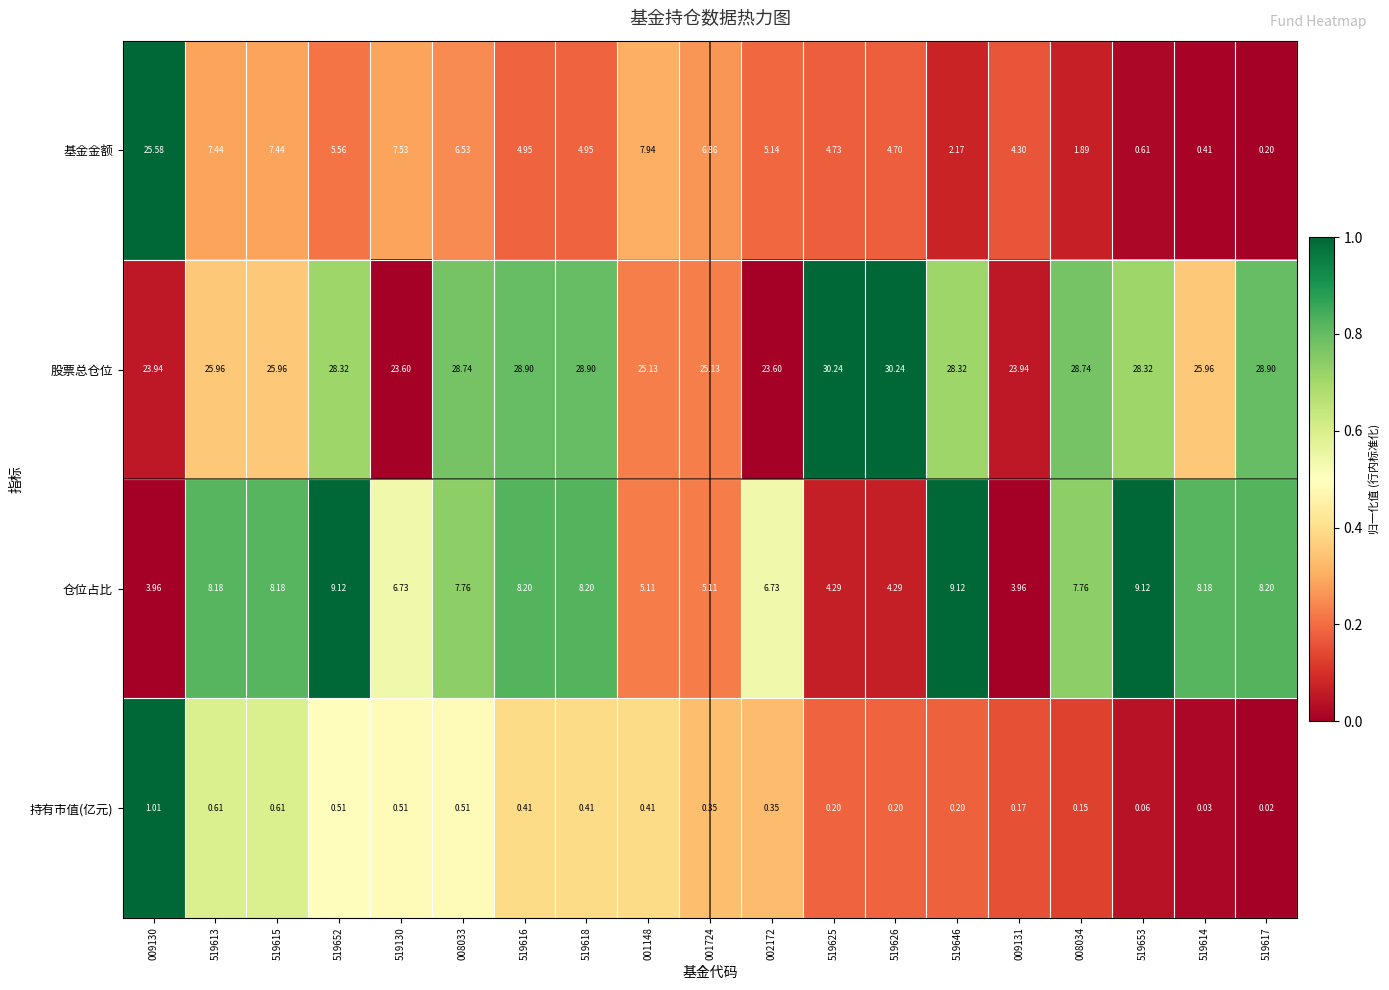

Which series has the widest spread of values?

基金金额